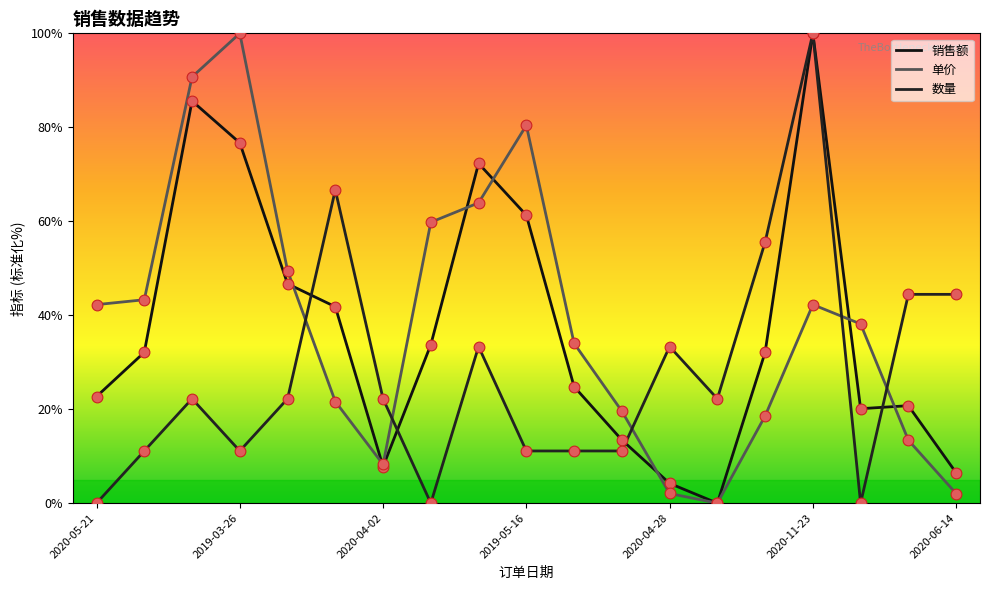

Which series has the largest total across all categories?

单价